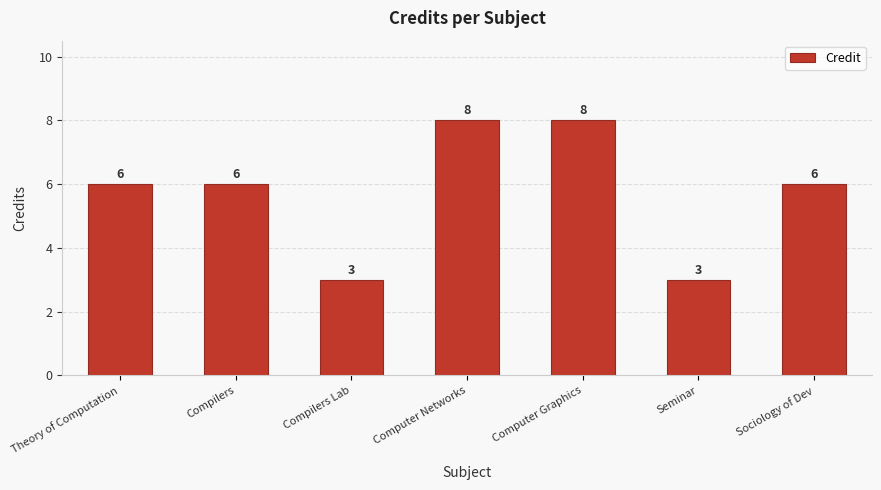

The chart shows a value of 4 at Seminar. True or false?

False